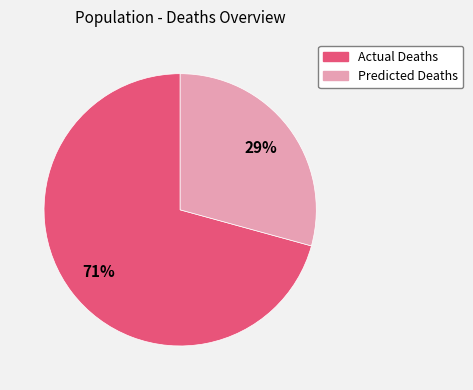

Is there any slice that represents more than half of the pie?

Yes